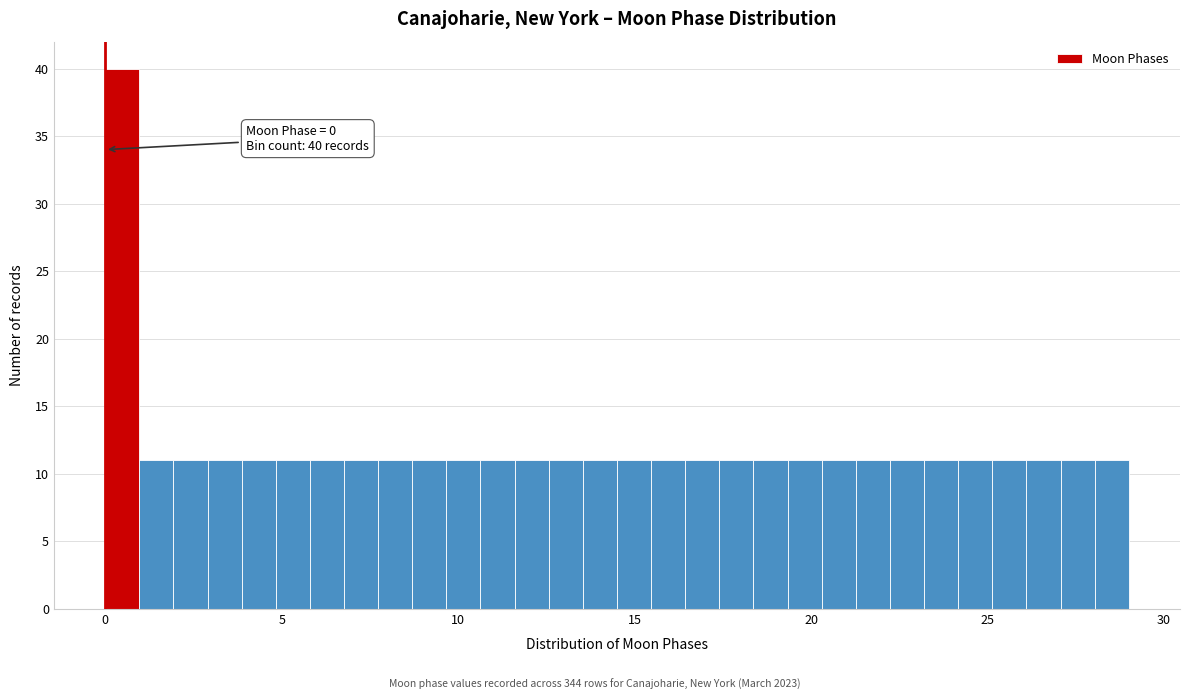

Around what value on the x-axis is the tallest bar? Give the approximate position of its centre, as read against the axis.

0.5